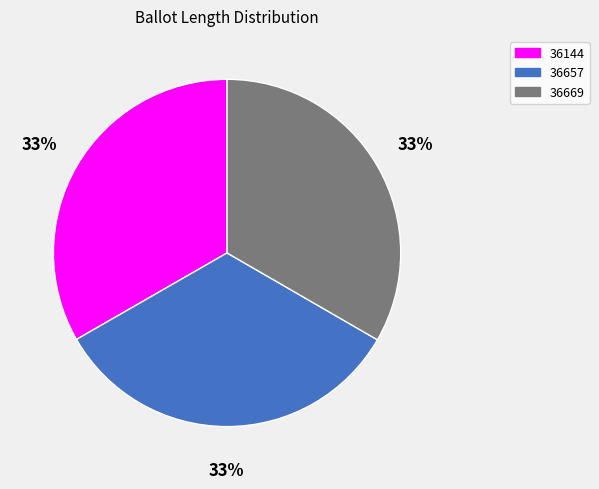

Combined, do 36144 and 36657 account for over 50%?

Yes